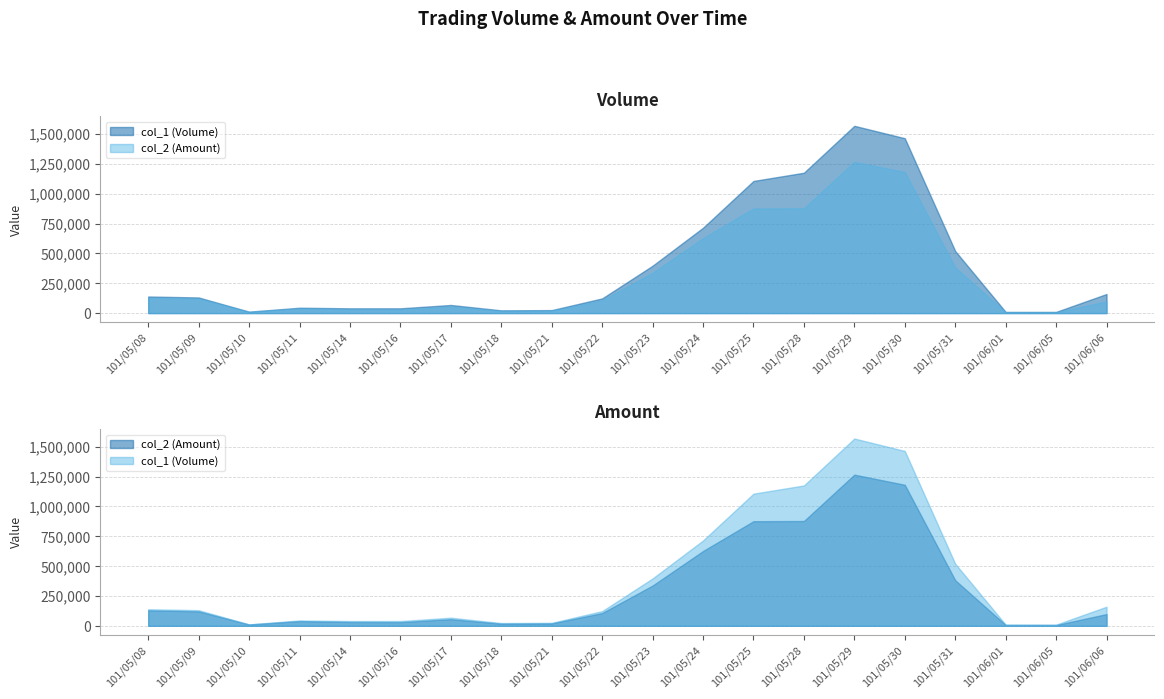

How many lines are shown in the chart?

2